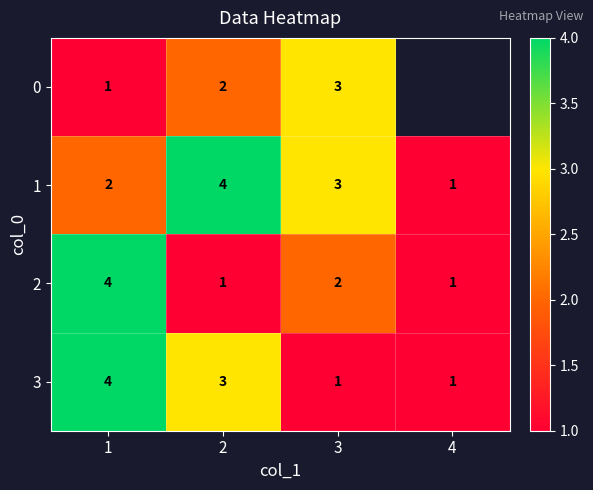

At which label does 3 first exceed 3?

1